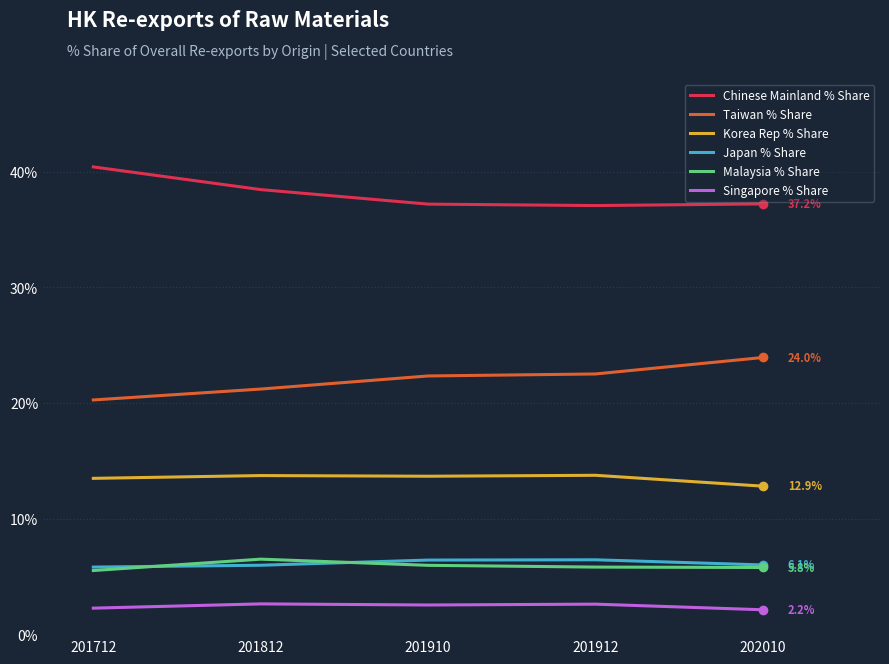

What is the minimum value shown in the chart?

2.2